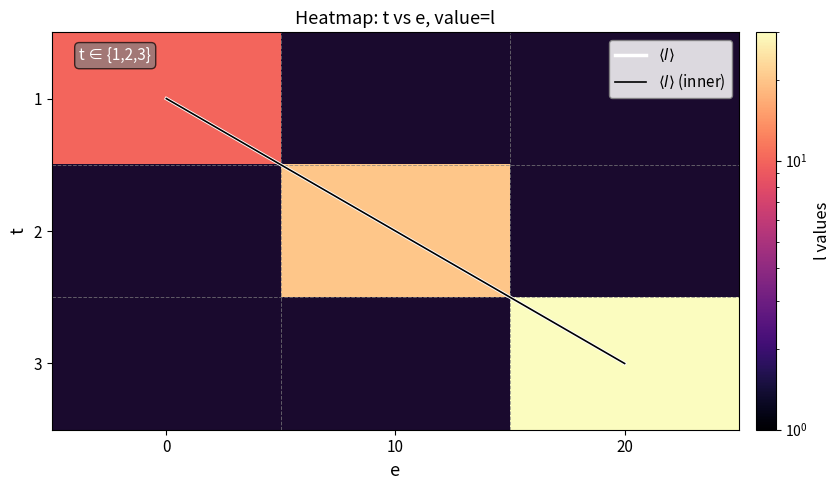

What is the sum of all $\langle l \rangle$ values?

3.0